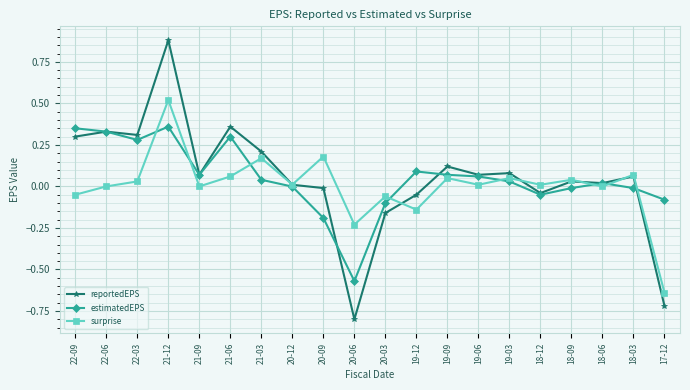

What is the label of the 12th point from the right?

20-09